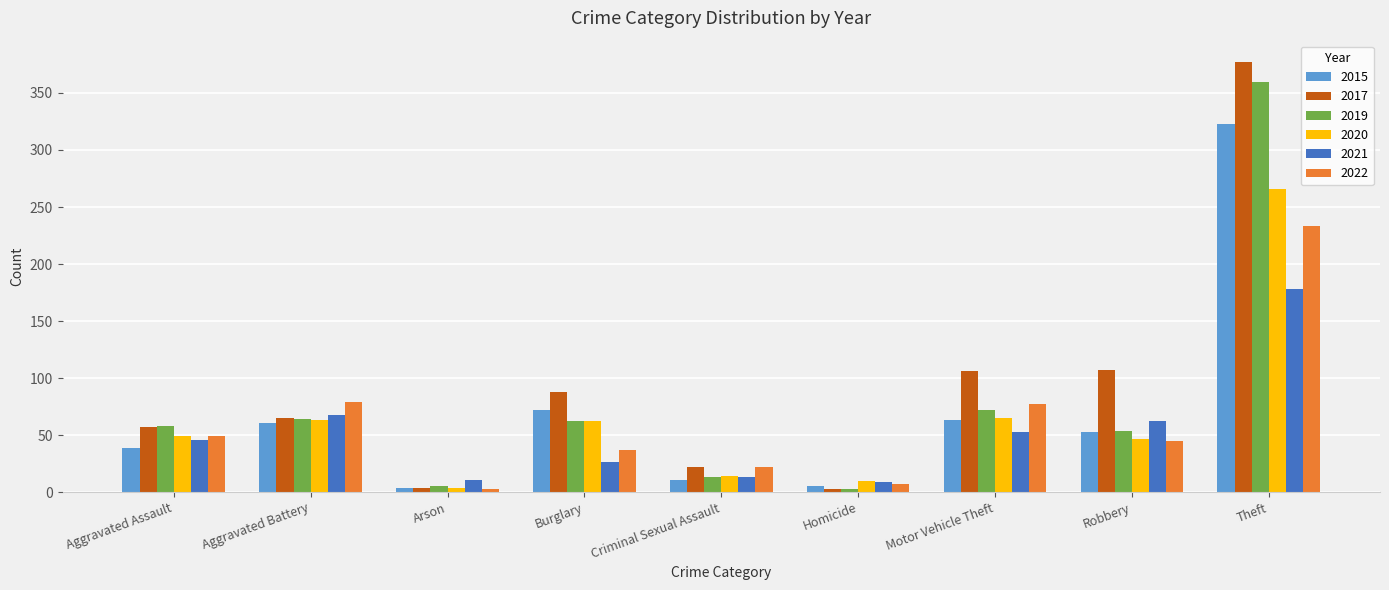

What position from the left is Burglary?

4